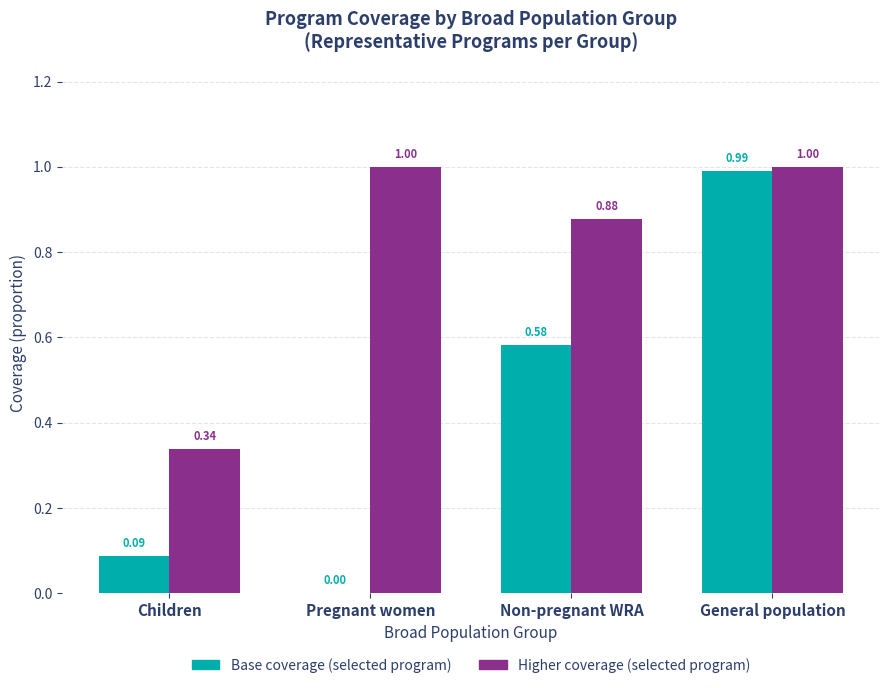

Is the value of Base coverage (selected program) at General population greater than the value of Higher coverage (selected program) at General population?

No